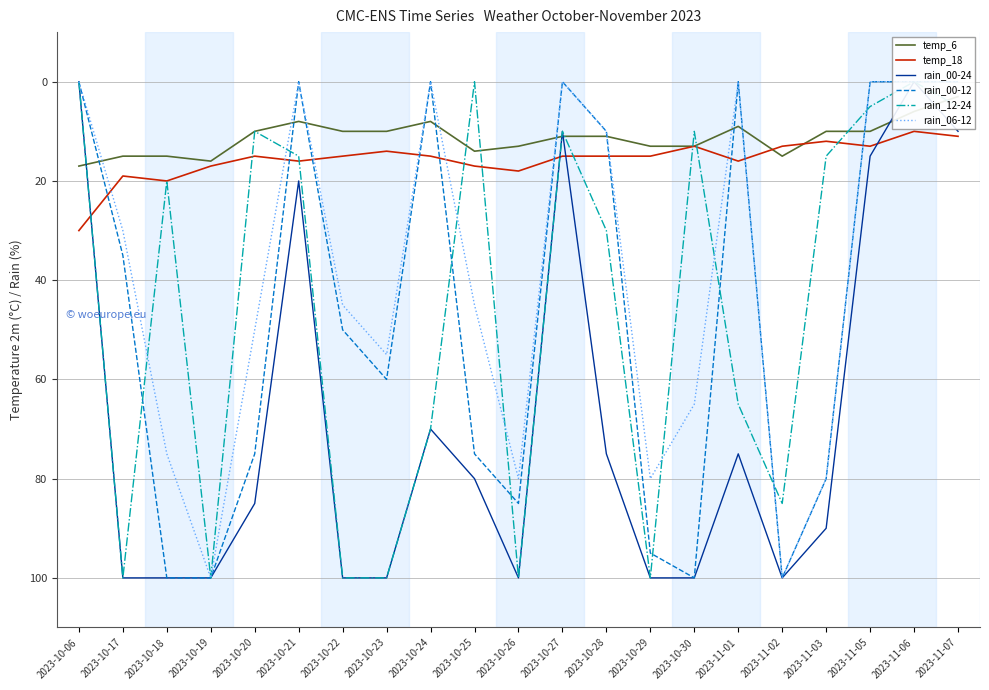

Which series ends up on top after the final intersection of rain_00-24 and temp_6?

rain_00-24